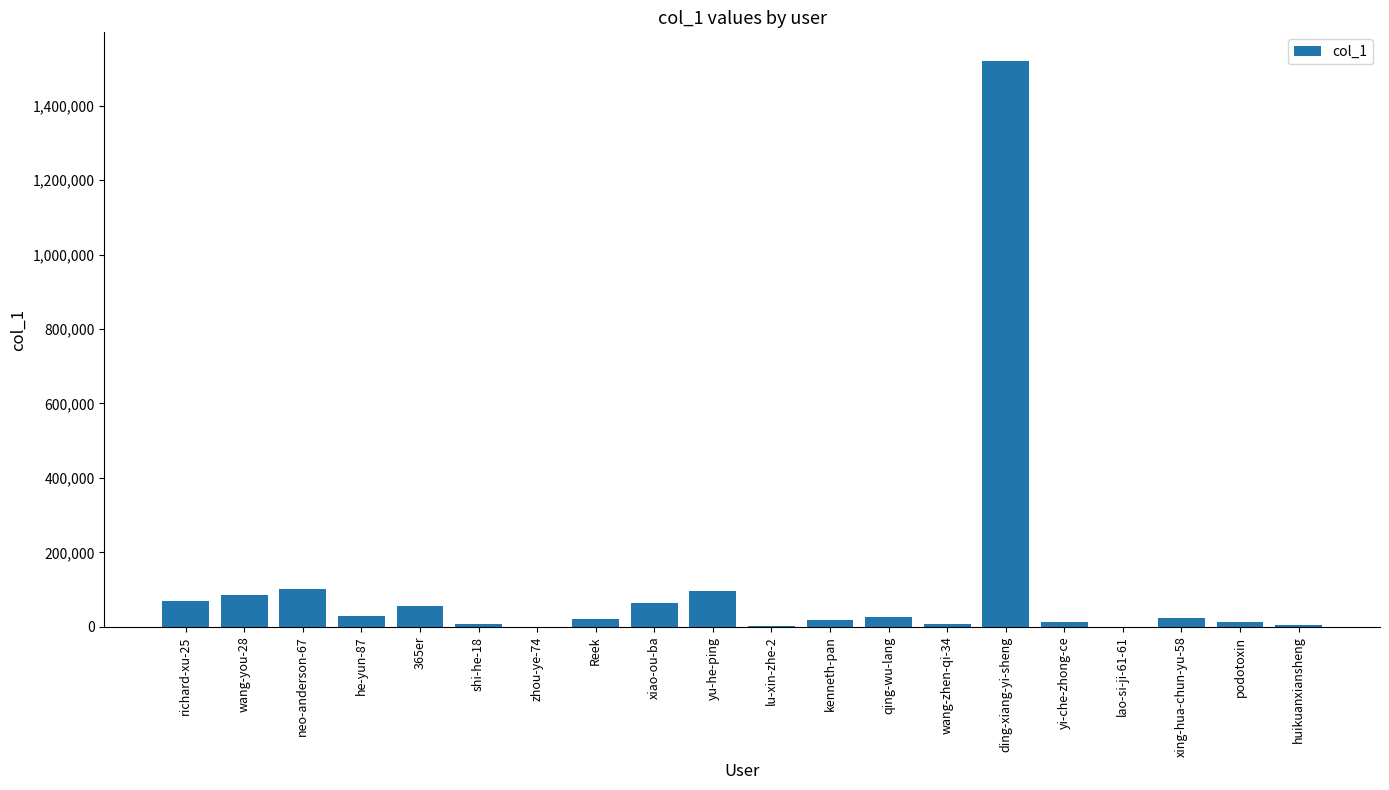

Approximately how many times larger is the value at neo-anderson-67 compared to podotoxin?

7.3